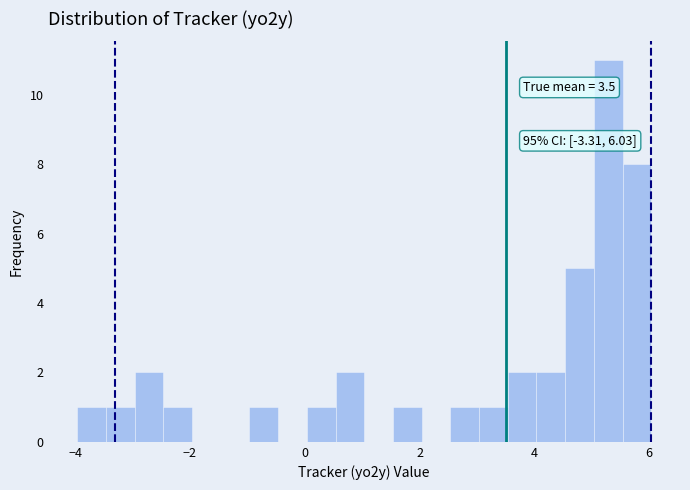

Around what value on the x-axis is the tallest bar? Give the approximate position of its centre, as read against the axis.

5.2